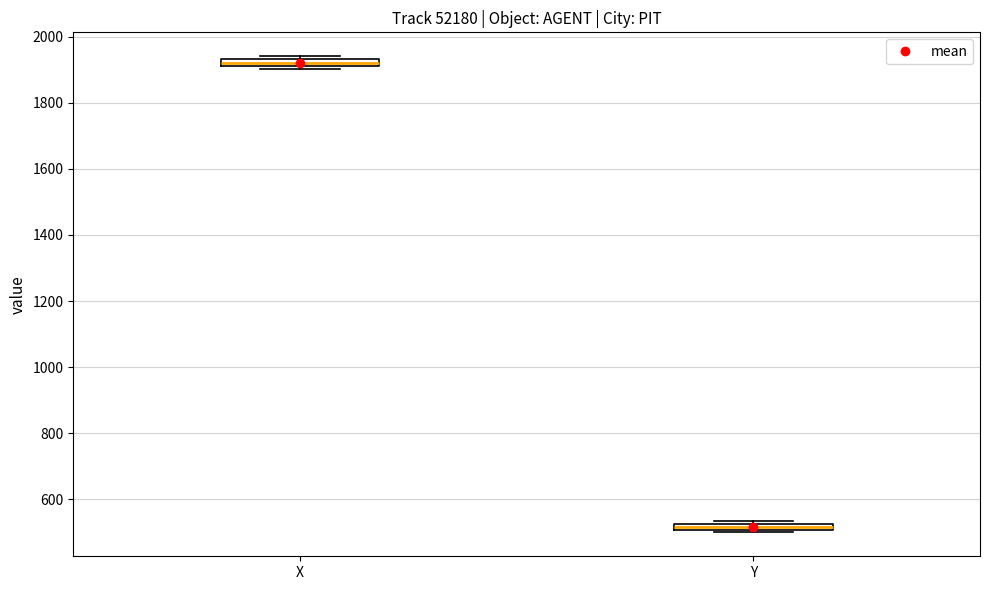

Which box's median line is the highest?

X